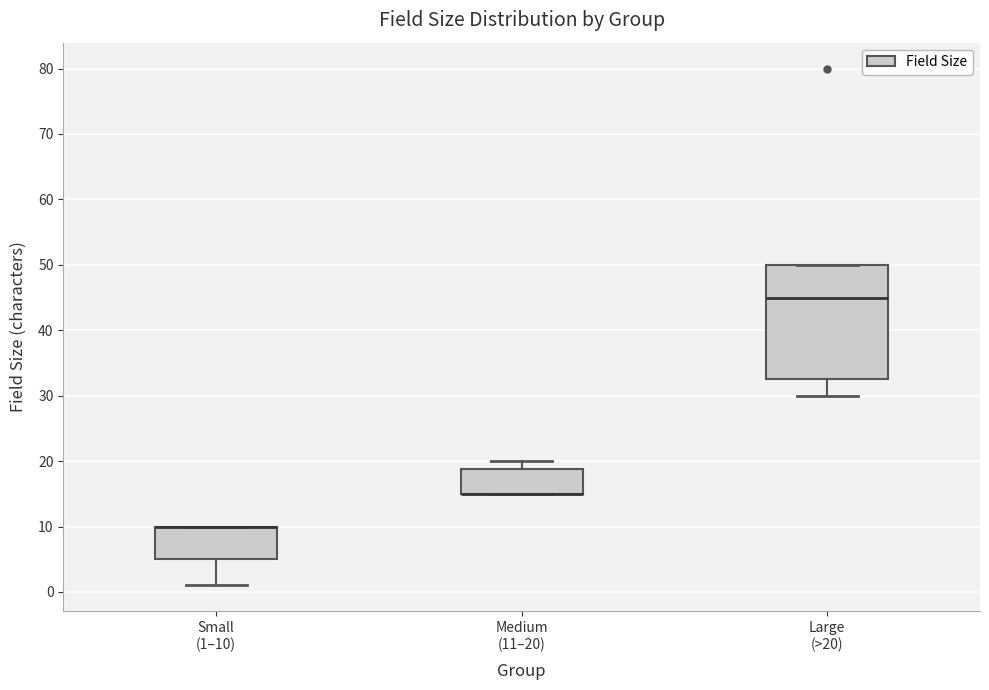

Reading left to right, transcribe this box plot: for each box, give where its median line is, the range the box spans, and where its two whiskers end, as read against the y-axis. The values are not printed on the chart, so give them approximately, as read against the axis.

Small (1–10): median 10 (drawn on the box's upper edge), box 5 to 10, whiskers 1 to 10
Medium (11–20): median 15 (drawn on the box's lower edge), box 15 to 19, whiskers 15 to 20
Large (>20): median 45, box 33 to 50, whiskers 30 to 50